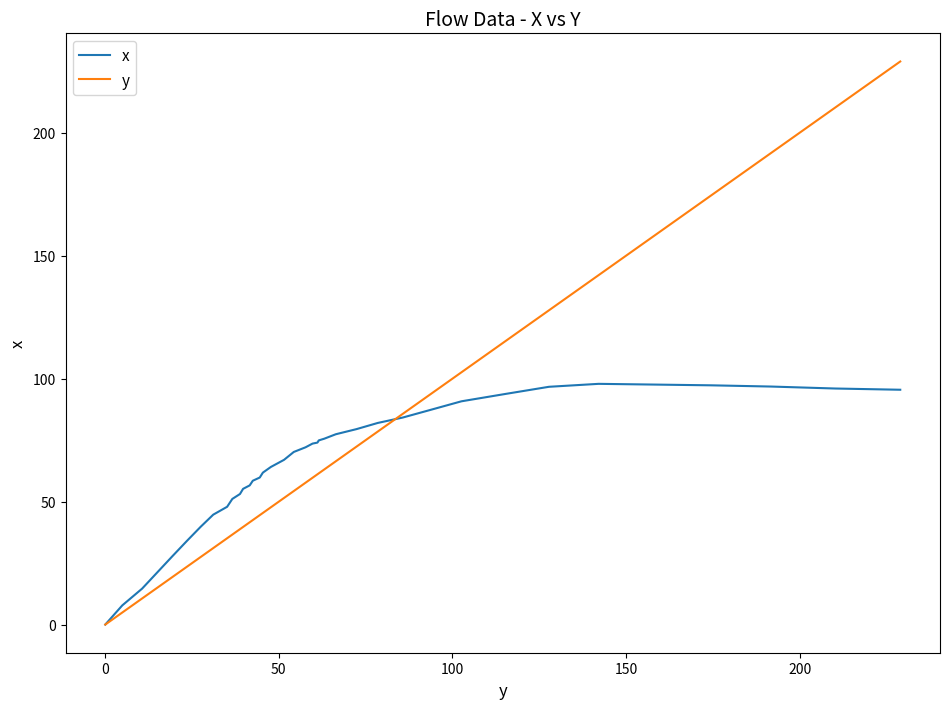

Rank the series by their maximum value, from highest to lowest.

y, x